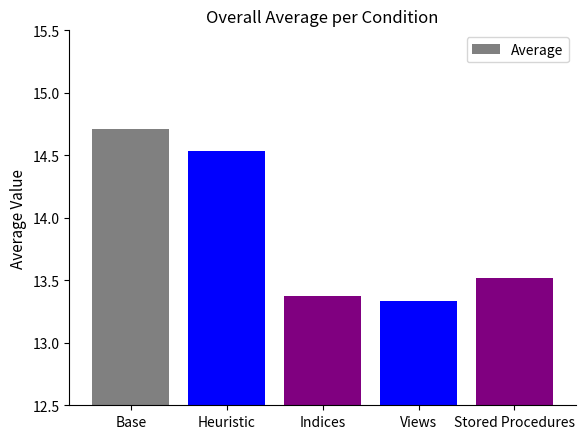

What is the label of the 5th bar from the left?

Stored Procedures